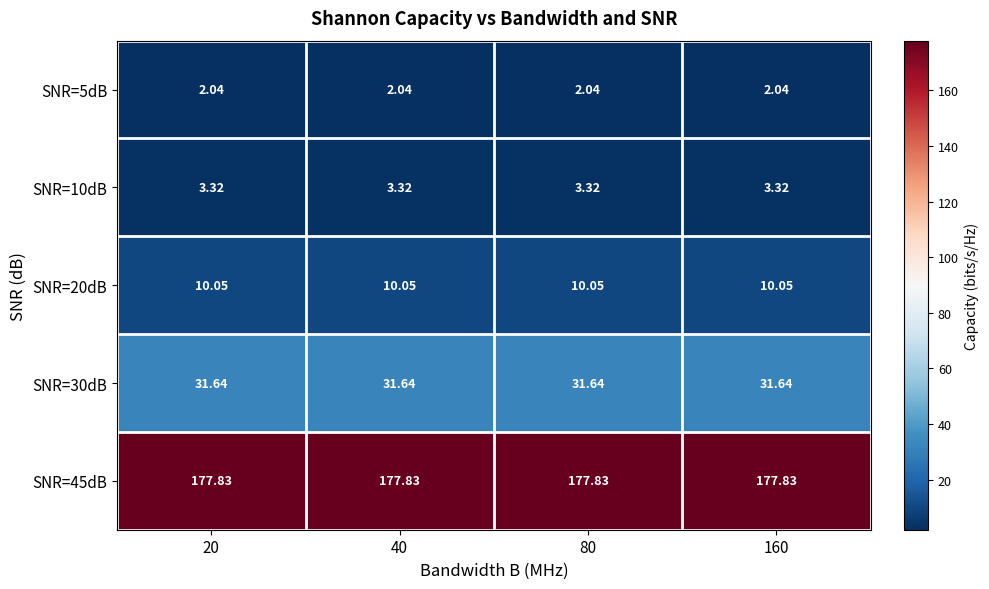

Is the value of SNR=5dB at 160 greater than the value of SNR=10dB at 40?

No